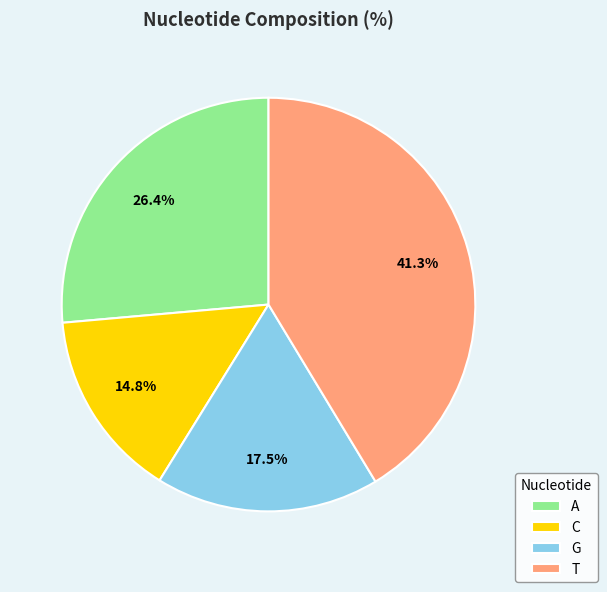

True or false: C accounts for 28% of the total.

False